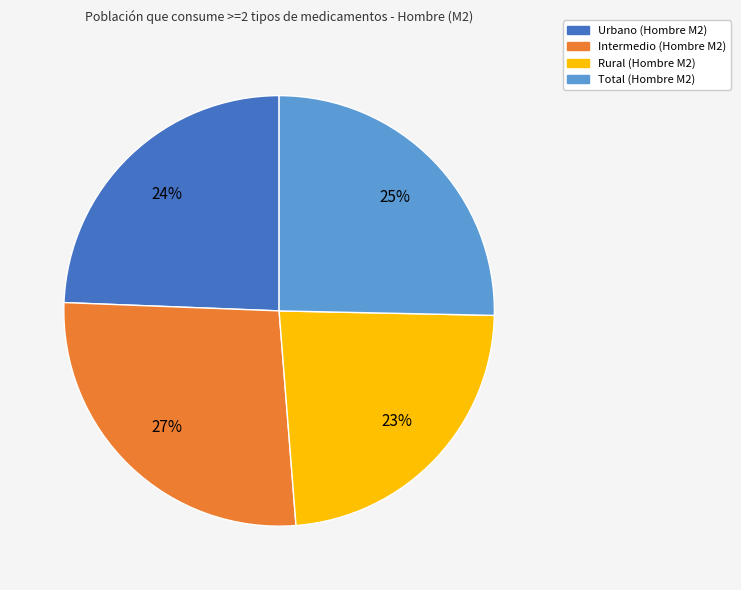

Rank the categories by value from highest to lowest.

Intermedio, Total, Urbano, Rural